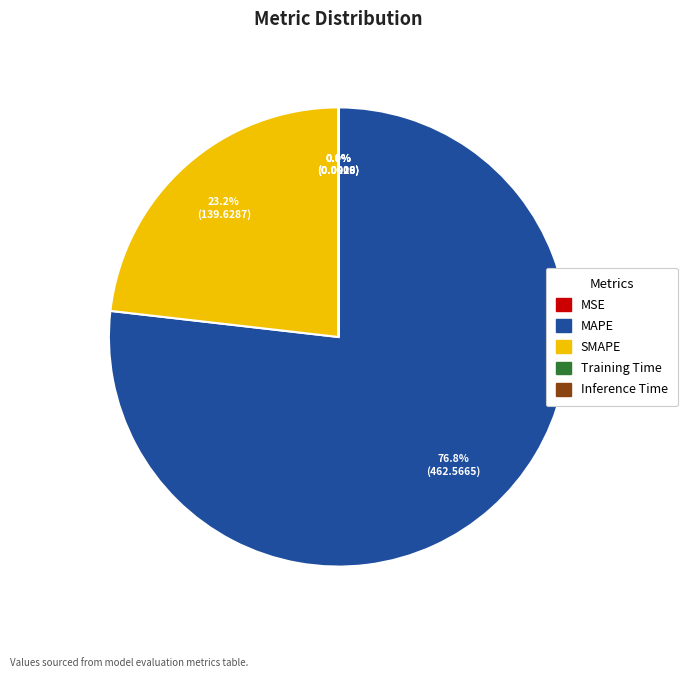

Combined, do MAPE and SMAPE account for over 50%?

Yes